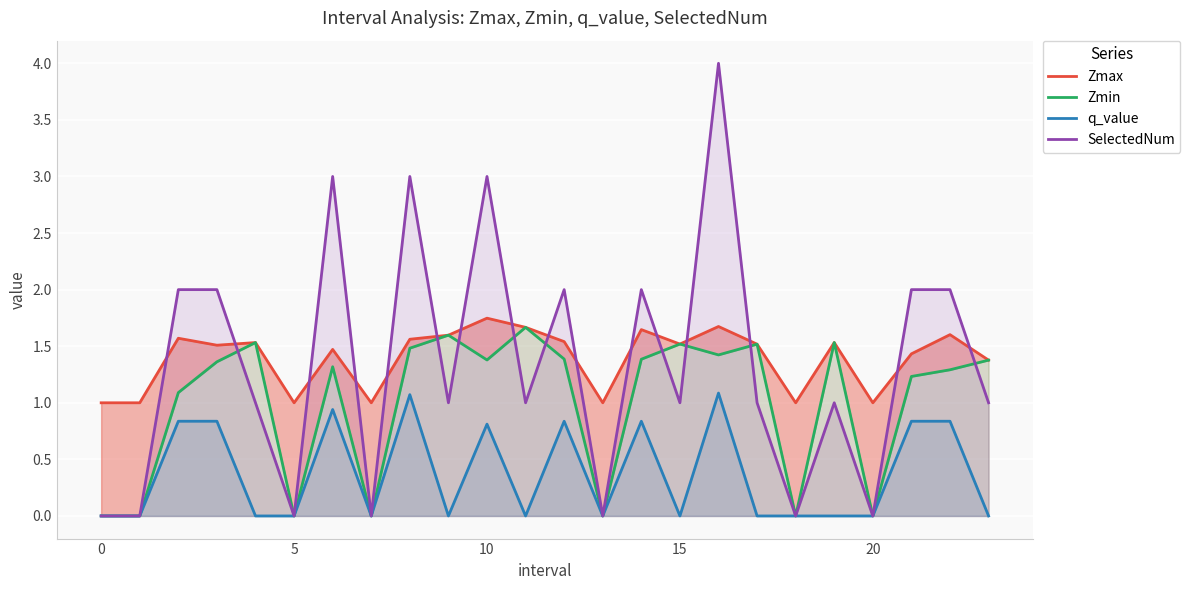

The Zmin series shows 0.0 at 13. True or false?

True